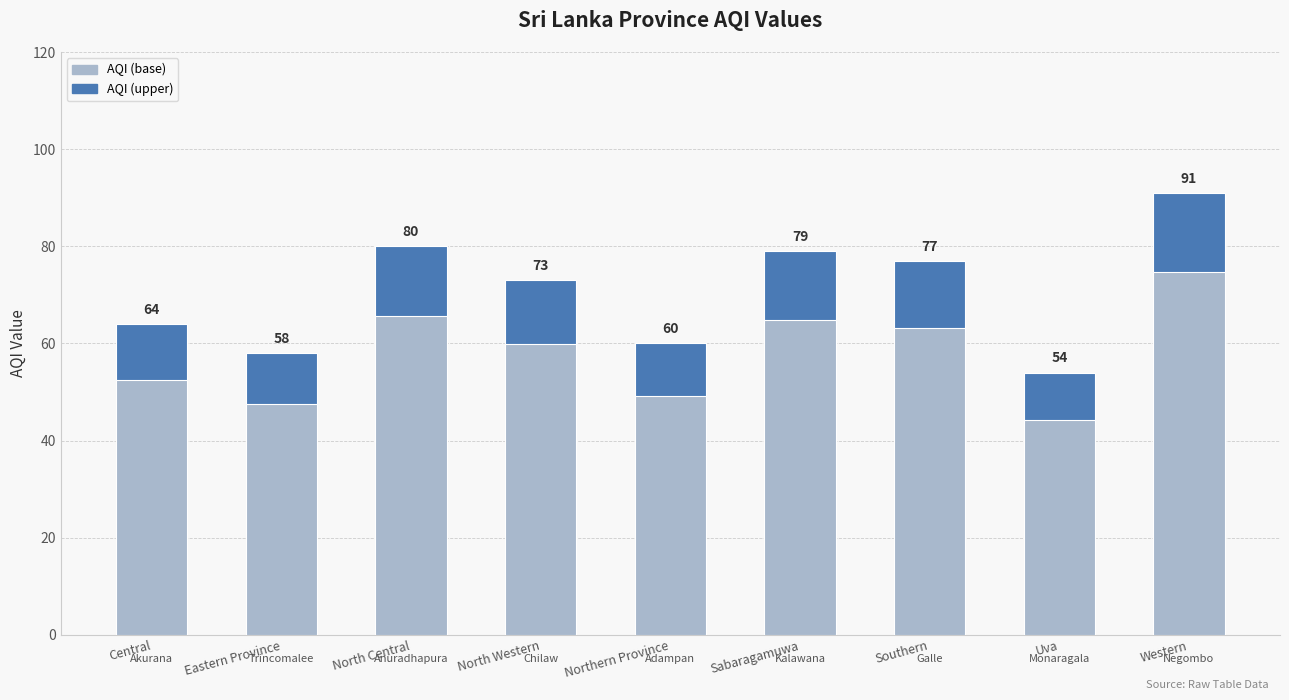

Read the AQI (upper) value at Sabaragamuwa.

14.2